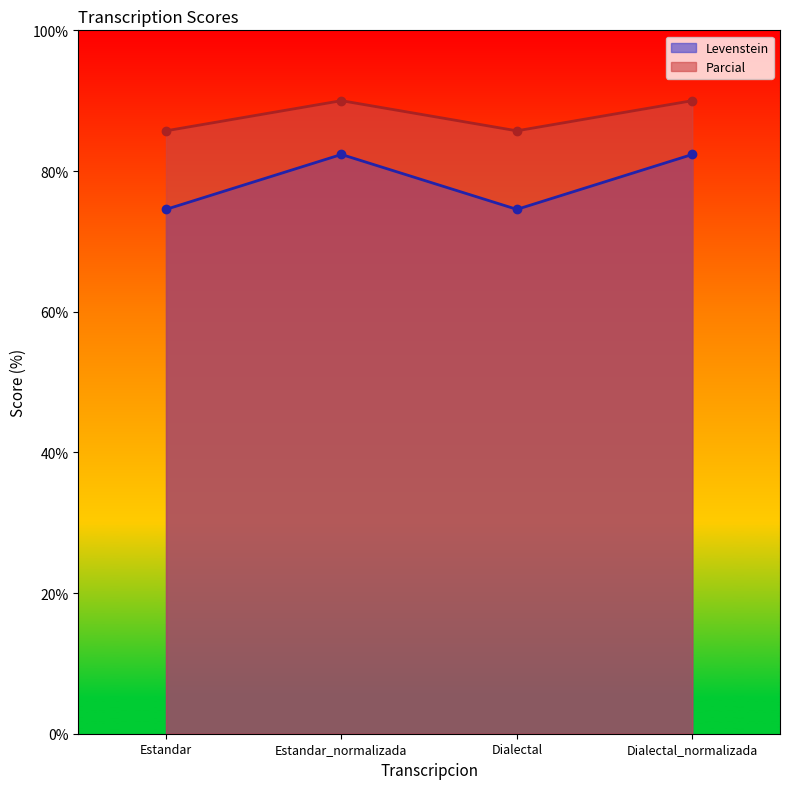

What is the difference between the Parcial values at Dialectal and Dialectal_normalizada?

4.3